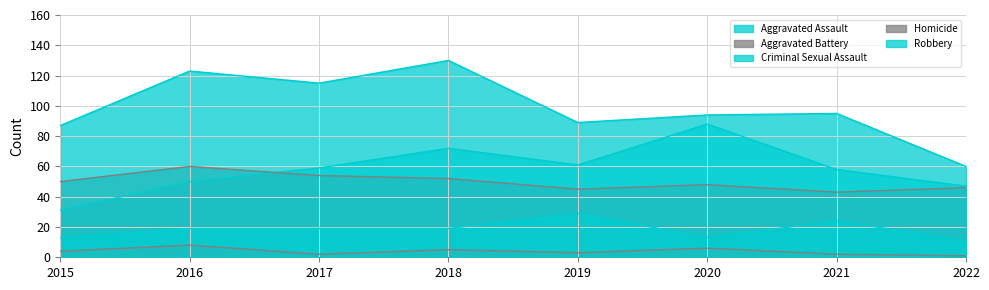

Which series changed the most between 2017 and 2019?

Robbery